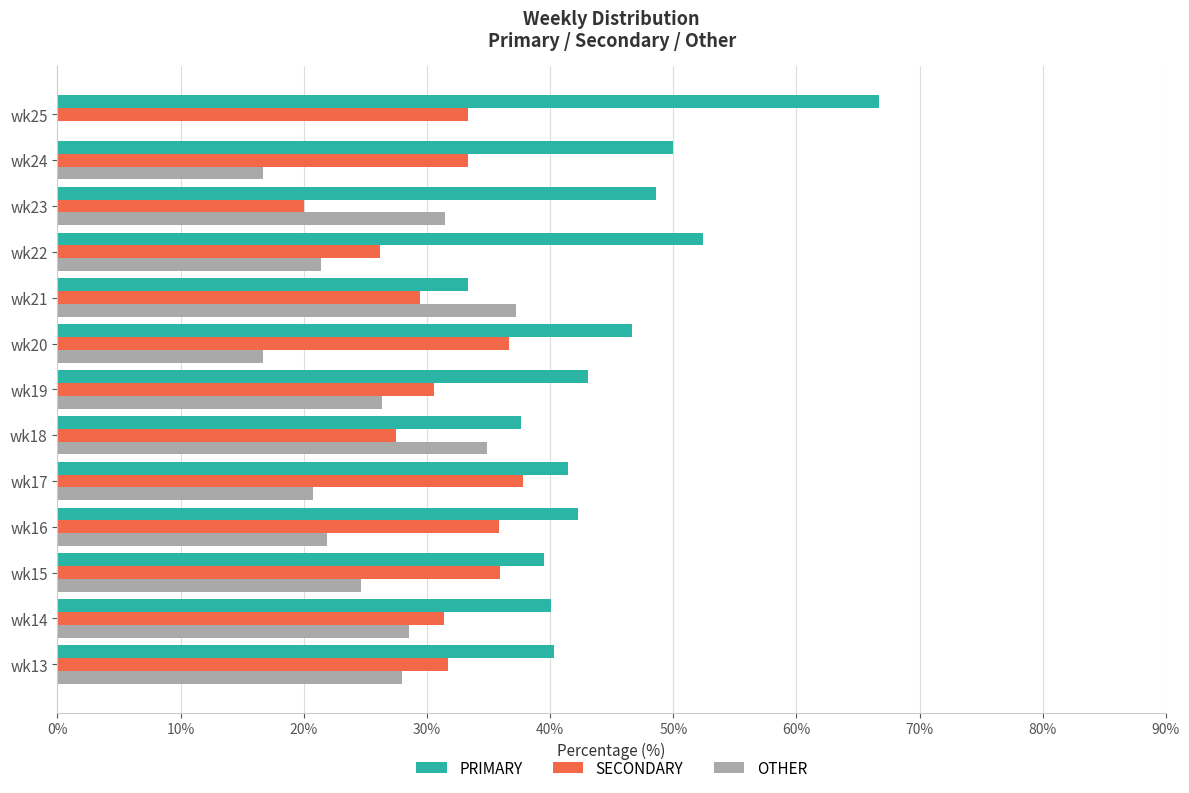

How many positive values does the OTHER series have?

12